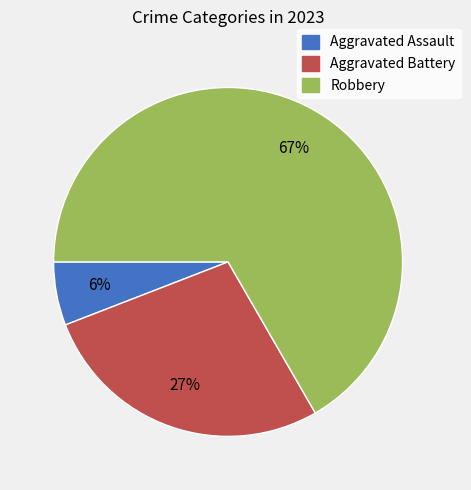

Does Robbery account for over 50% of the chart?

Yes